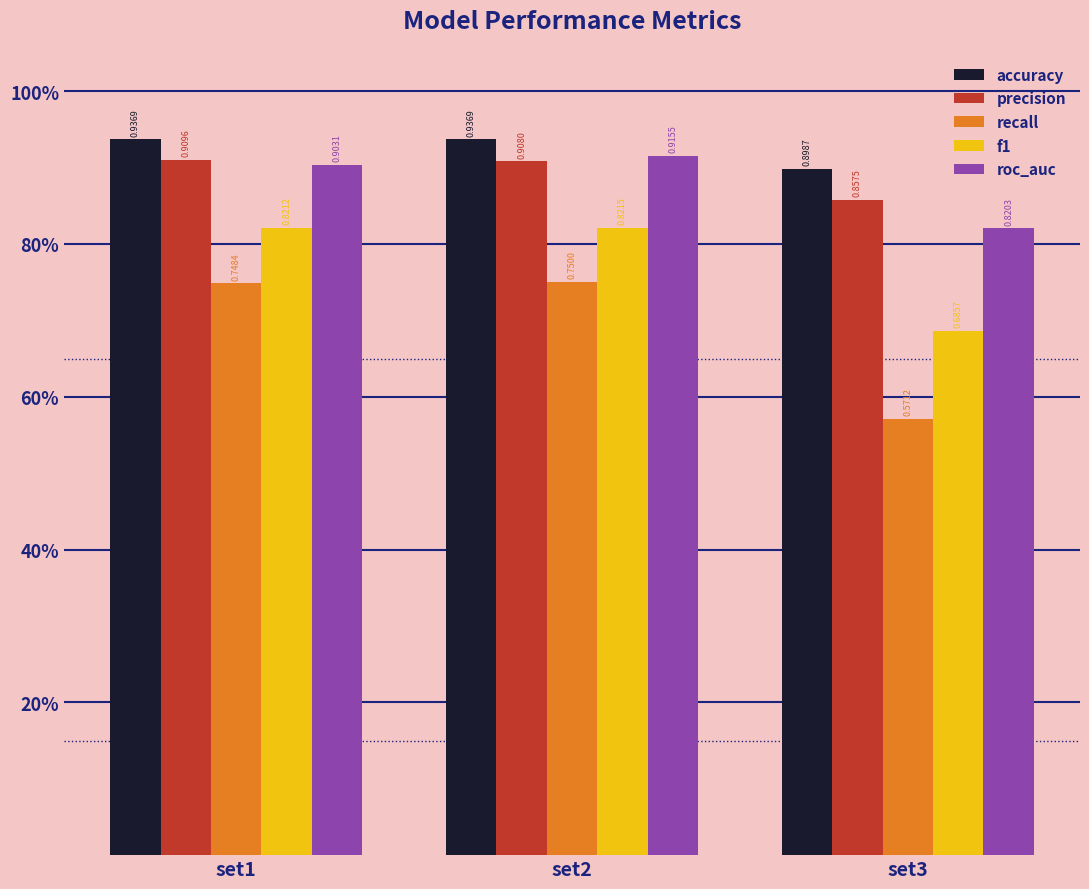

List the labels in order of accuracy value, smallest first.

set3, set1, set2